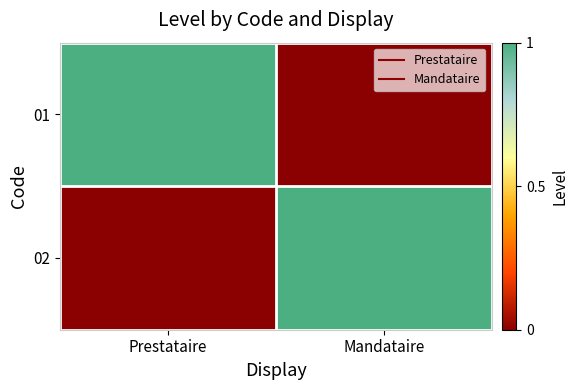

Which label corresponds to the largest value in the chart?

Prestataire